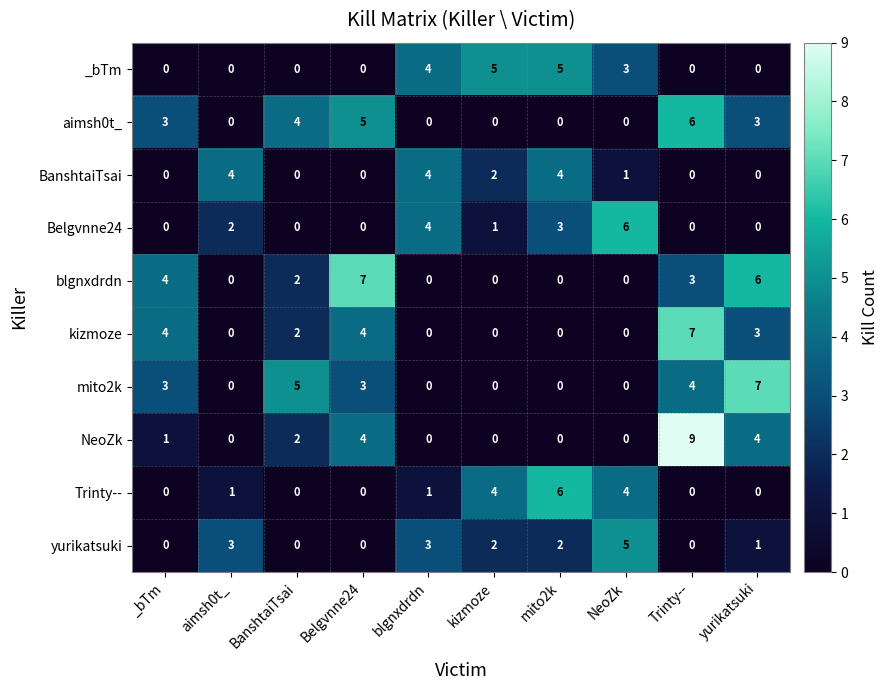

What is the maximum value shown in the chart?

9